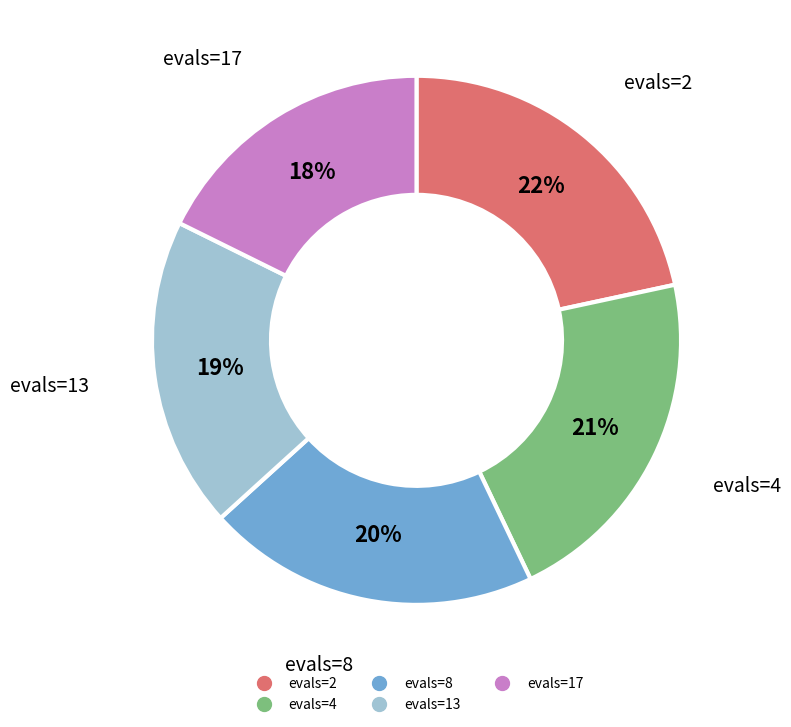

Which slice is the smallest?

evals=17